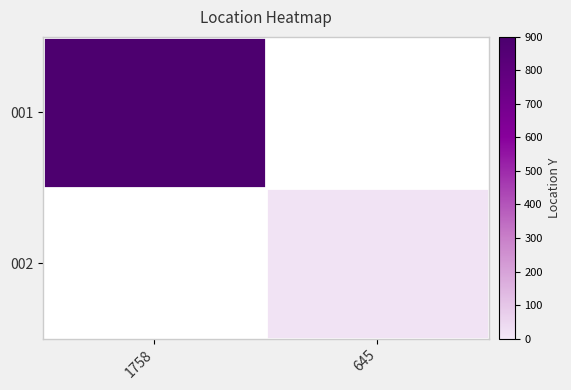

Is the value of 002 at 1758 greater than the value of 001 at 645?

No